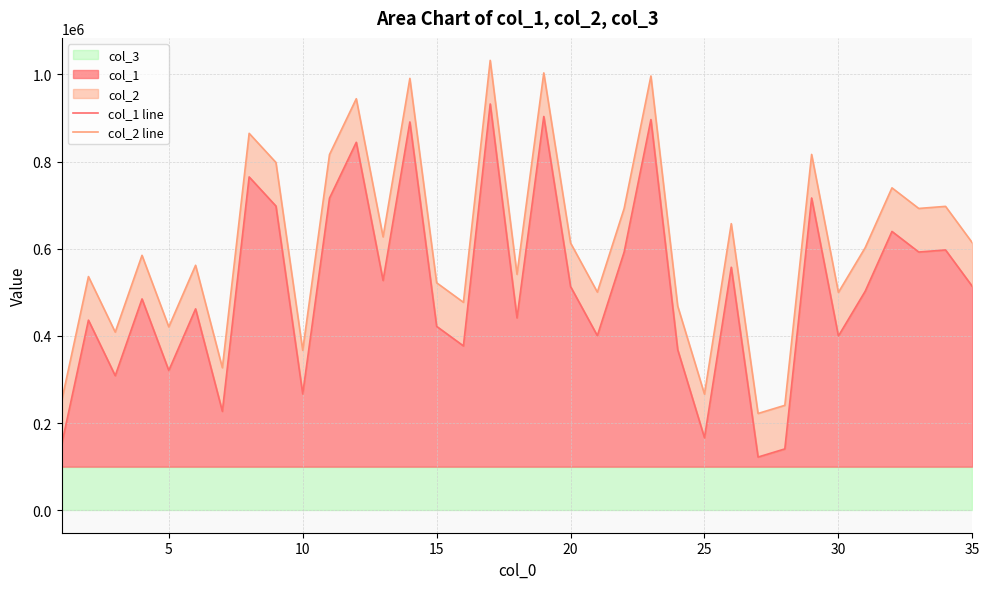

What is the lowest value of the col_1 series?

121991